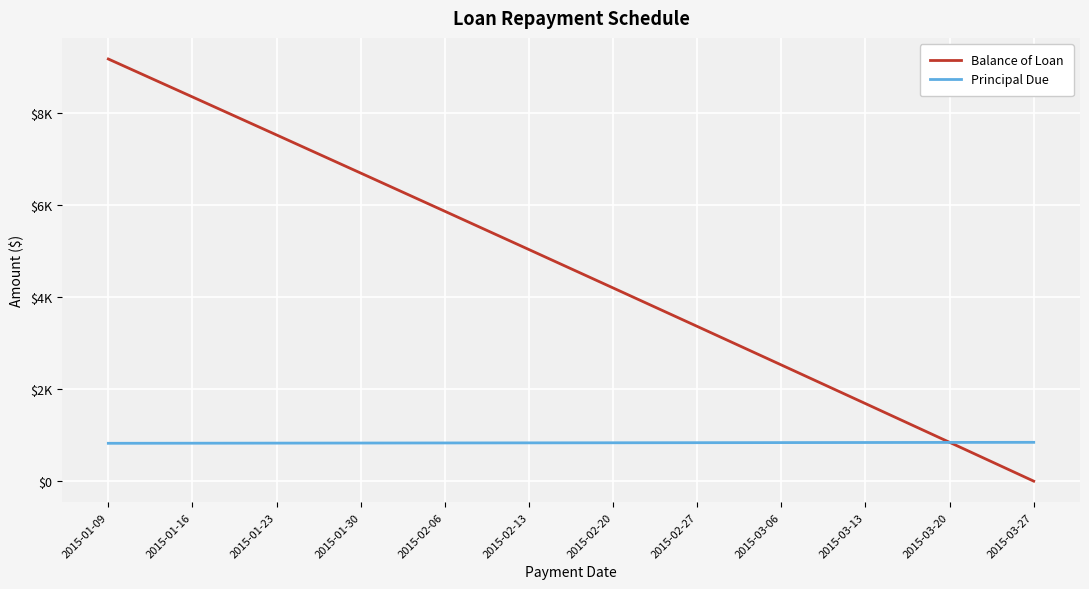

At which category does the chart reach its minimum across all series?

2015-03-27